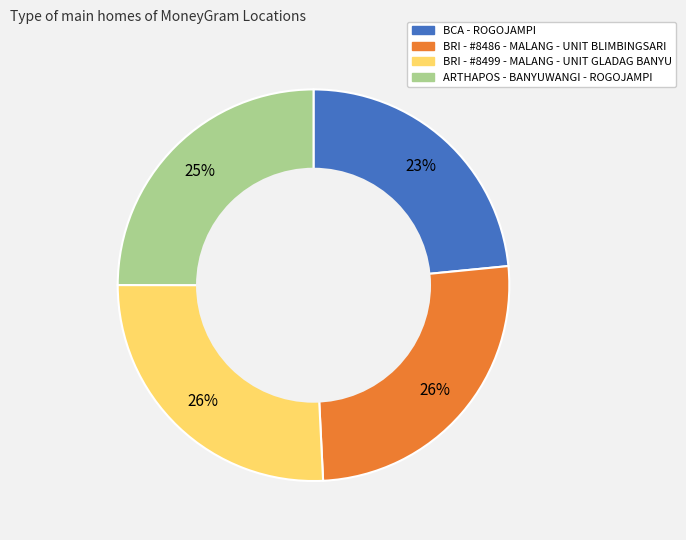

What percentage is the BCA - ROGOJAMPI slice, to the nearest percent?

23%